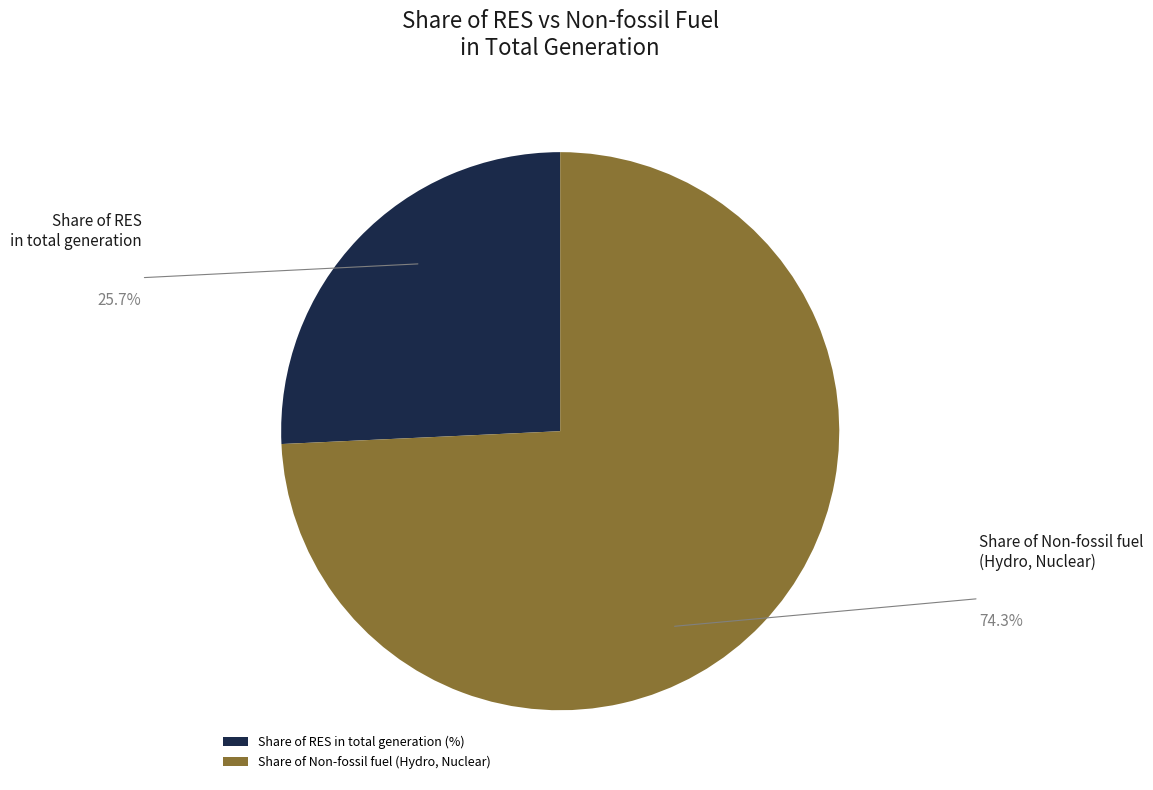

The Share of Non-fossil fuel (Hydro, Nuclear) slice represents 69% of the pie. True or false?

False